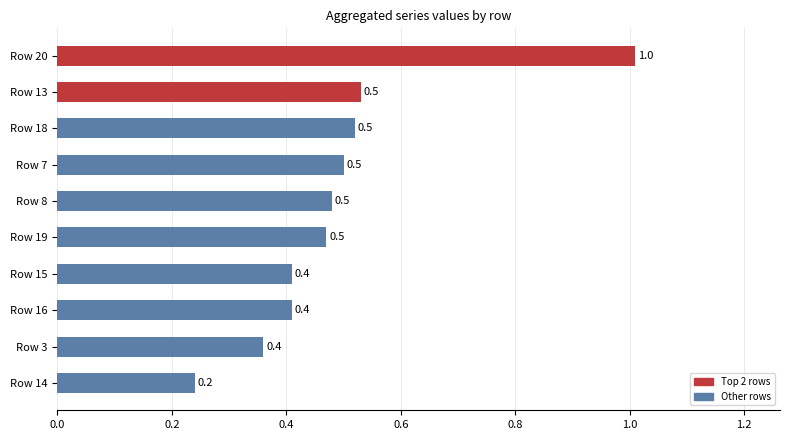

Where is the data nearest to the value 0?

Row 14